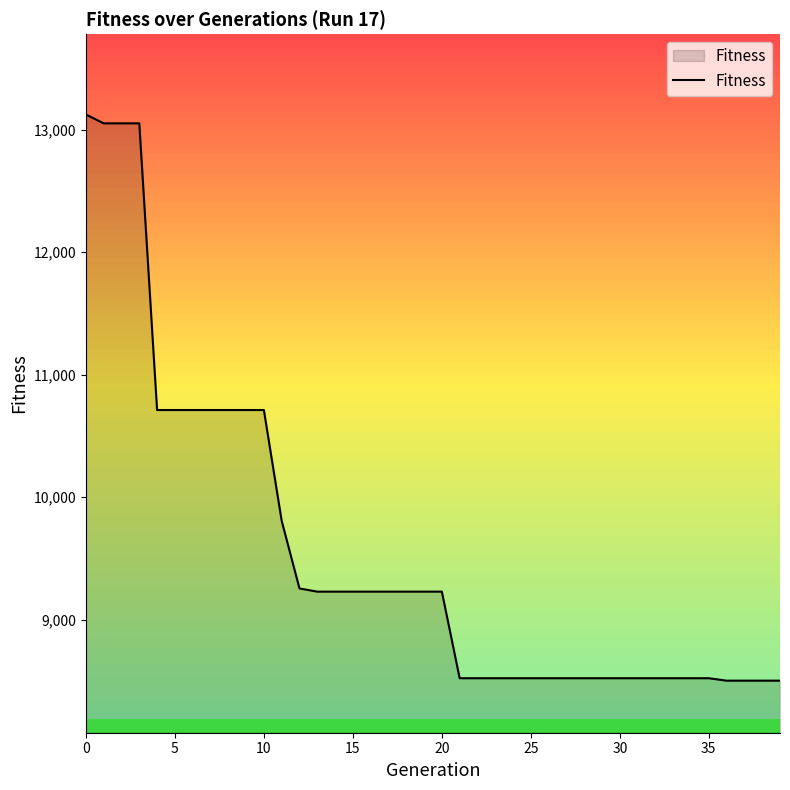

What is the difference between the maximum and minimum values?

4623